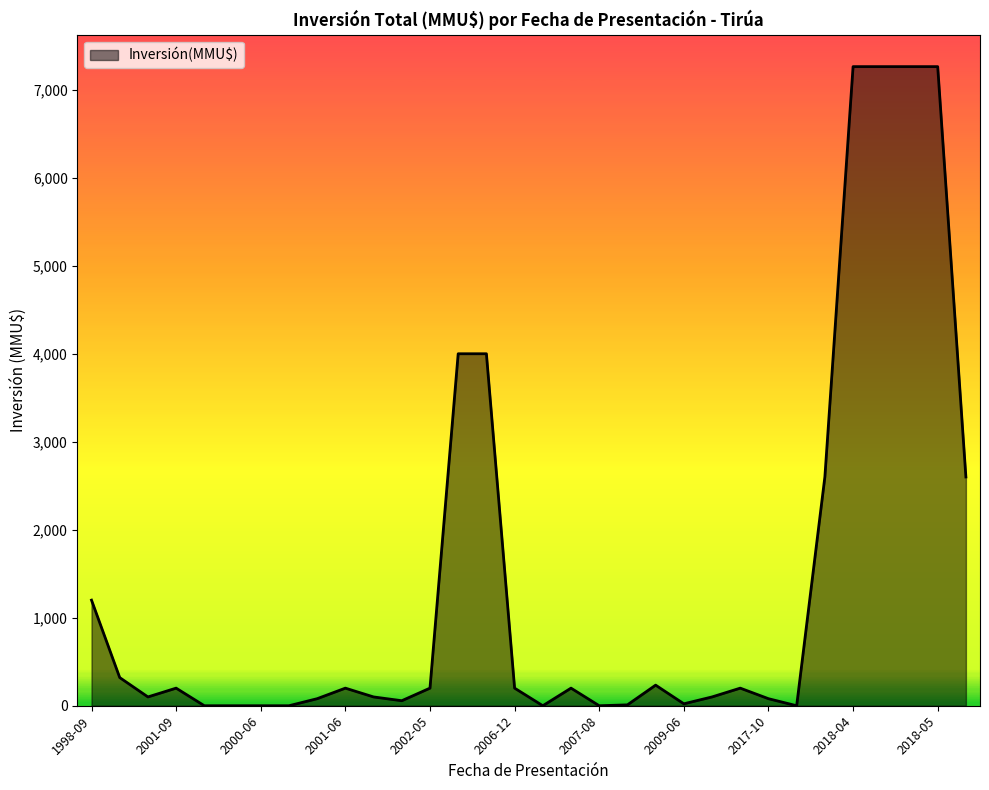

How many lines are shown in the chart?

1